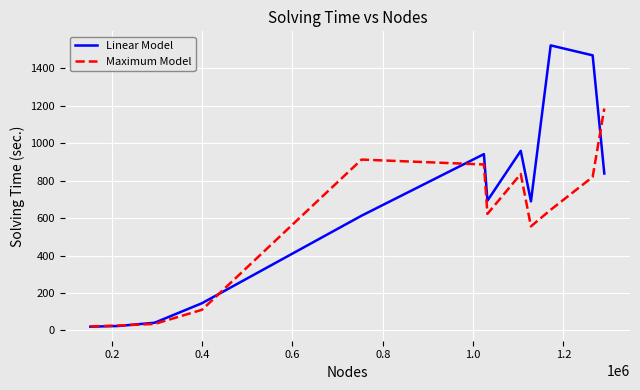

What is the difference between the maximum and minimum values in the Maximum Model series?

1164.1